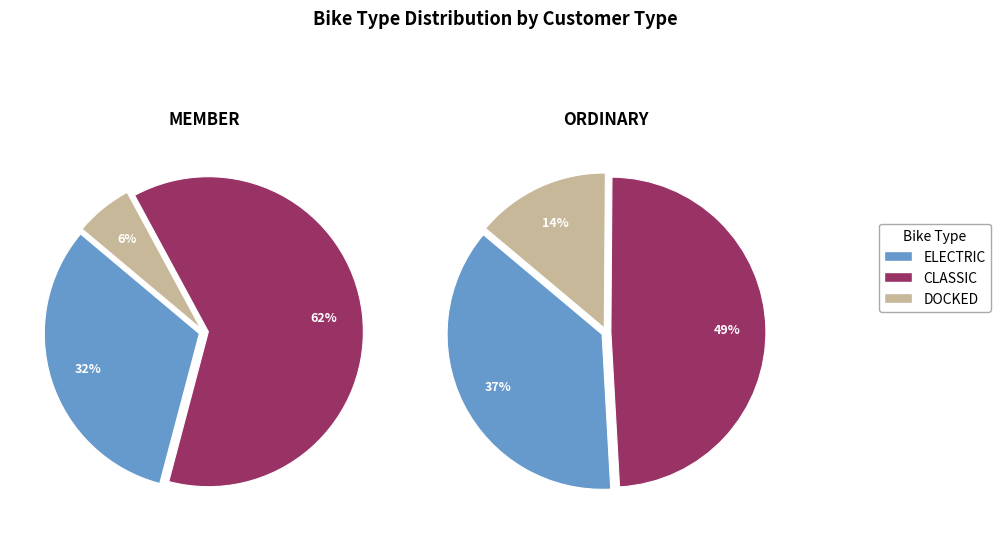

Which series changed the most between MEMBER and ORDINARY?

CLASSIC